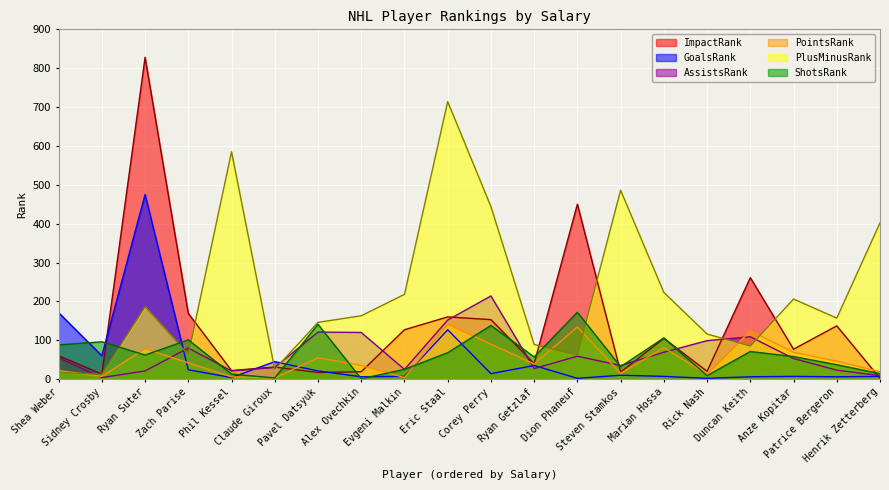

How many values in the PointsRank series are below 42?

10